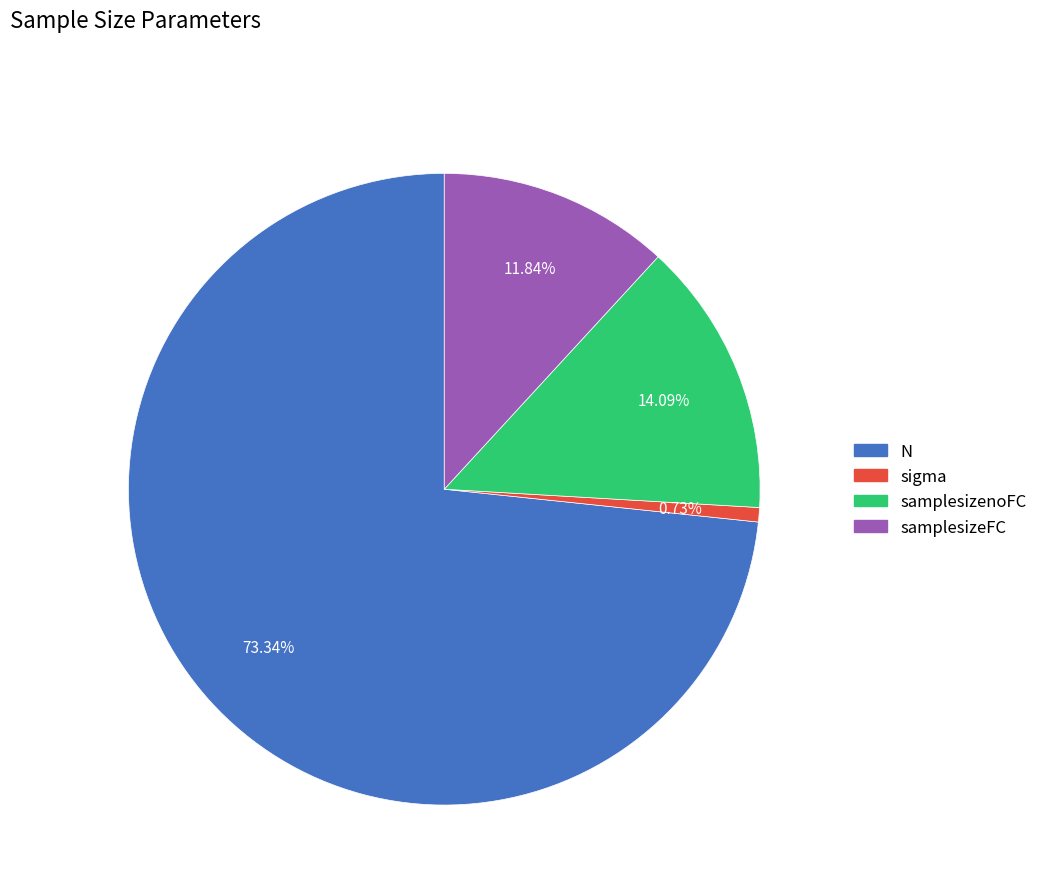

How much of the chart is everything except N?

26.7%